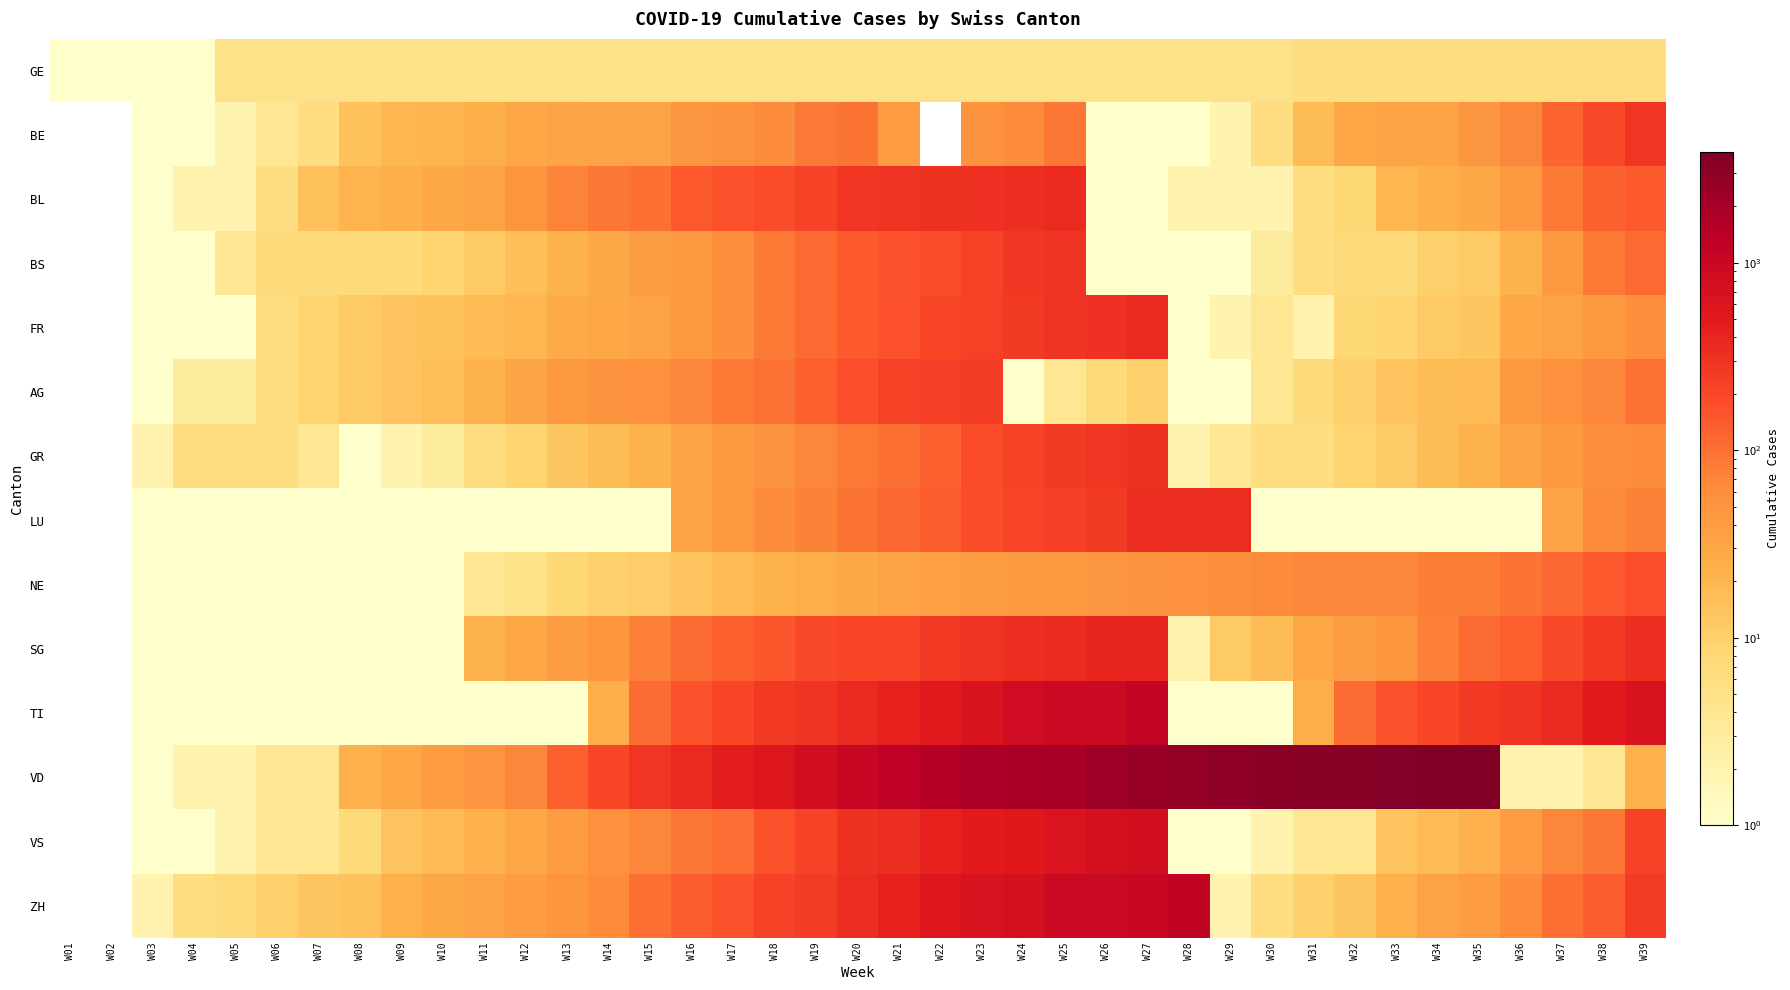

What is the difference between the highest and lowest values at W29?

2943